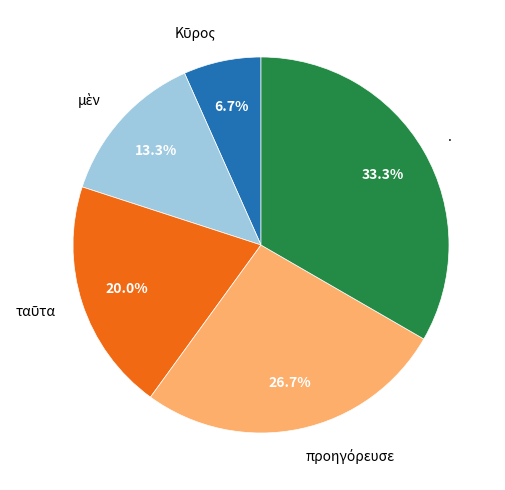

Which category has the biggest portion of the pie?

.